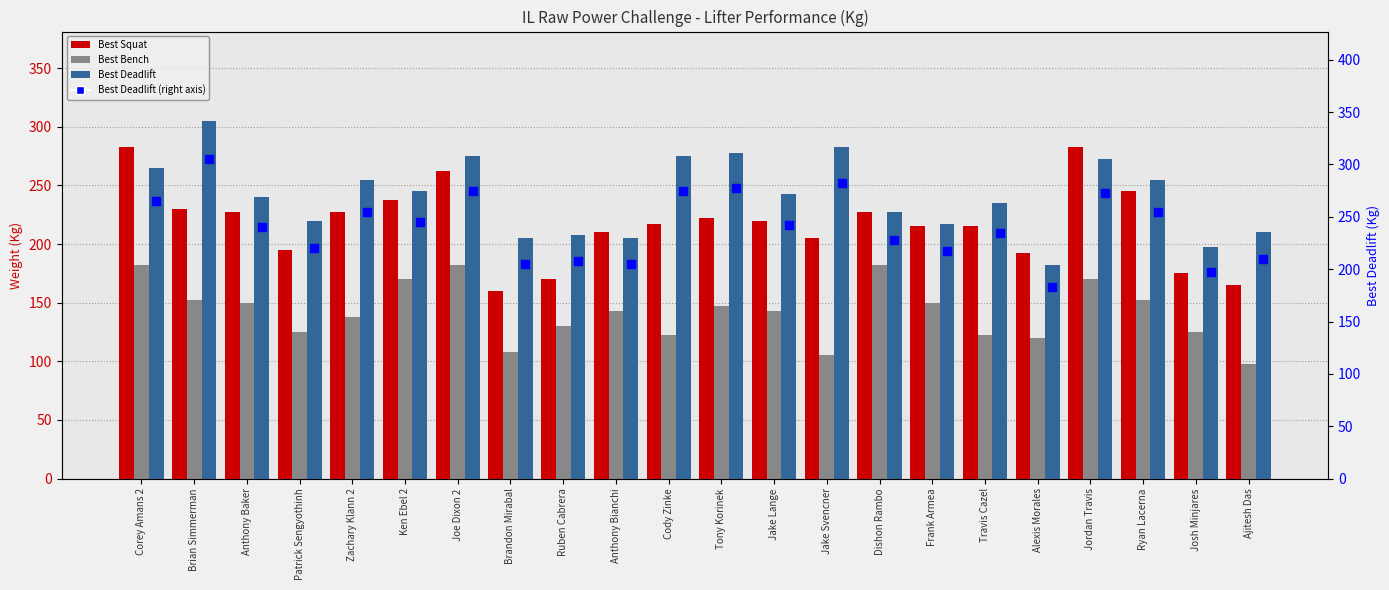

What is the total value across all series at Anthony Baker?

857.5